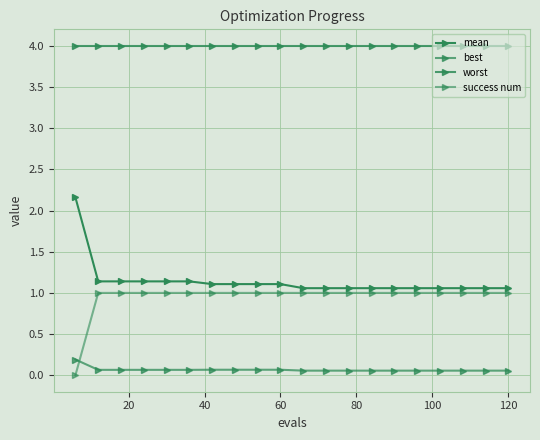

Which series has the largest total across all categories?

worst